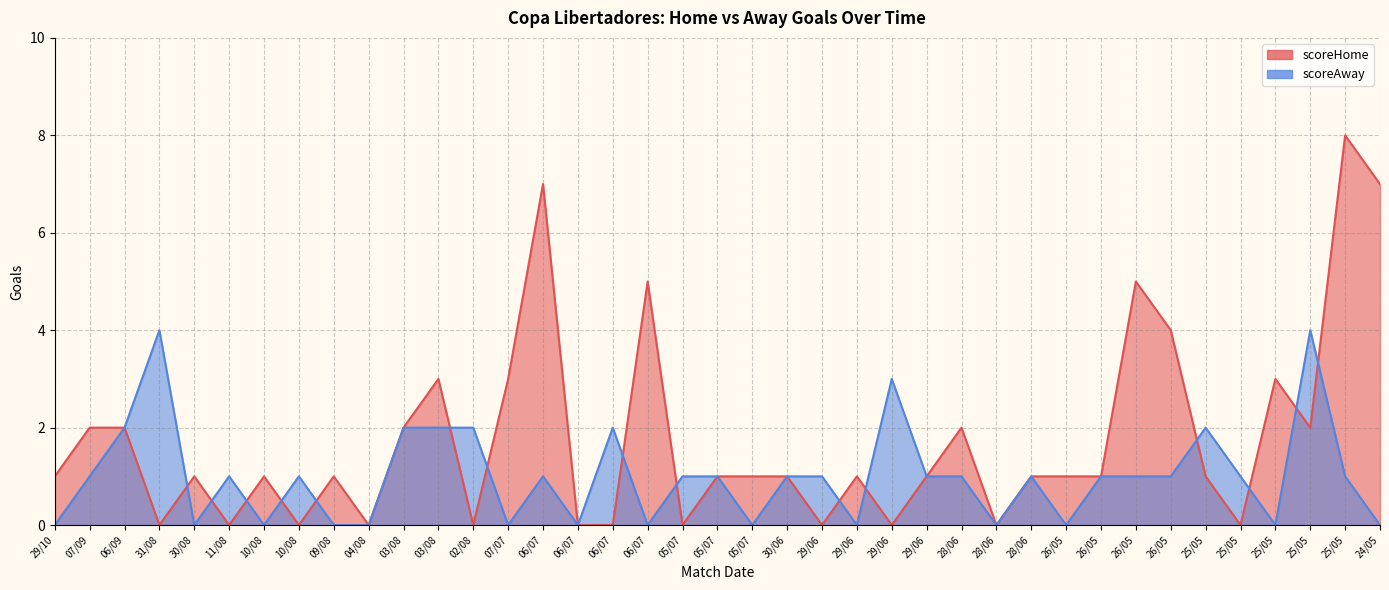

List the series in order of their overall mean, lowest first.

scoreAway, scoreHome